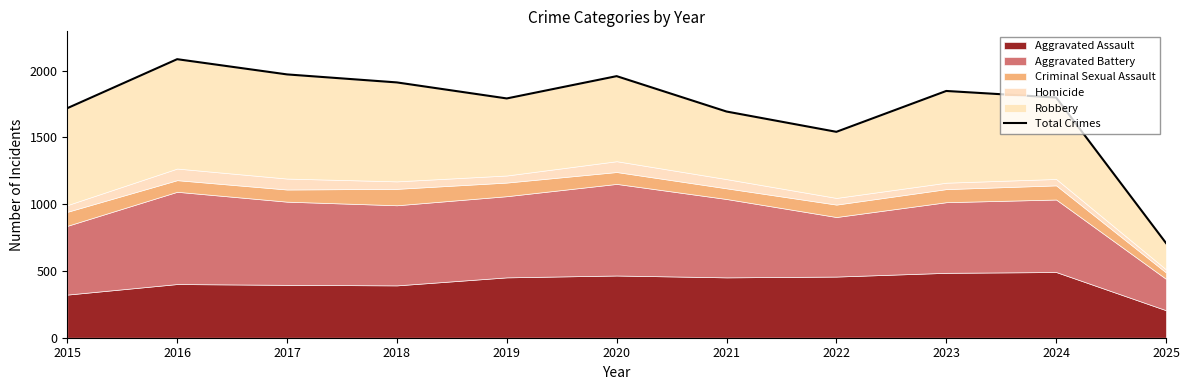

Rank the categories by value from lowest to highest.

2025, 2022, 2021, 2015, 2019, 2024, 2023, 2018, 2020, 2017, 2016